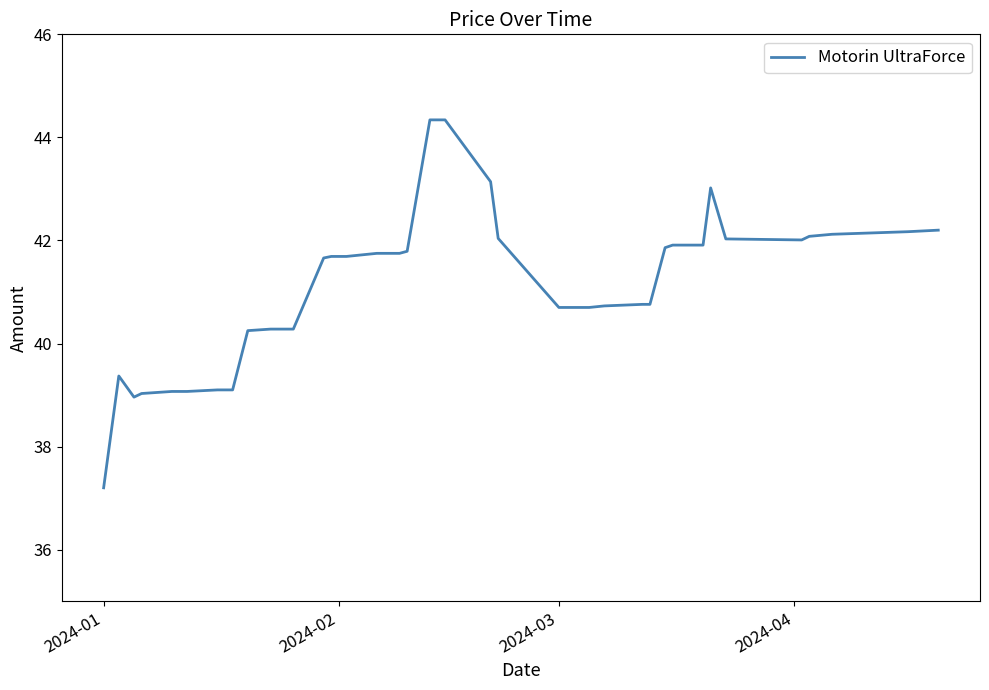

What is the smallest value displayed?

37.2